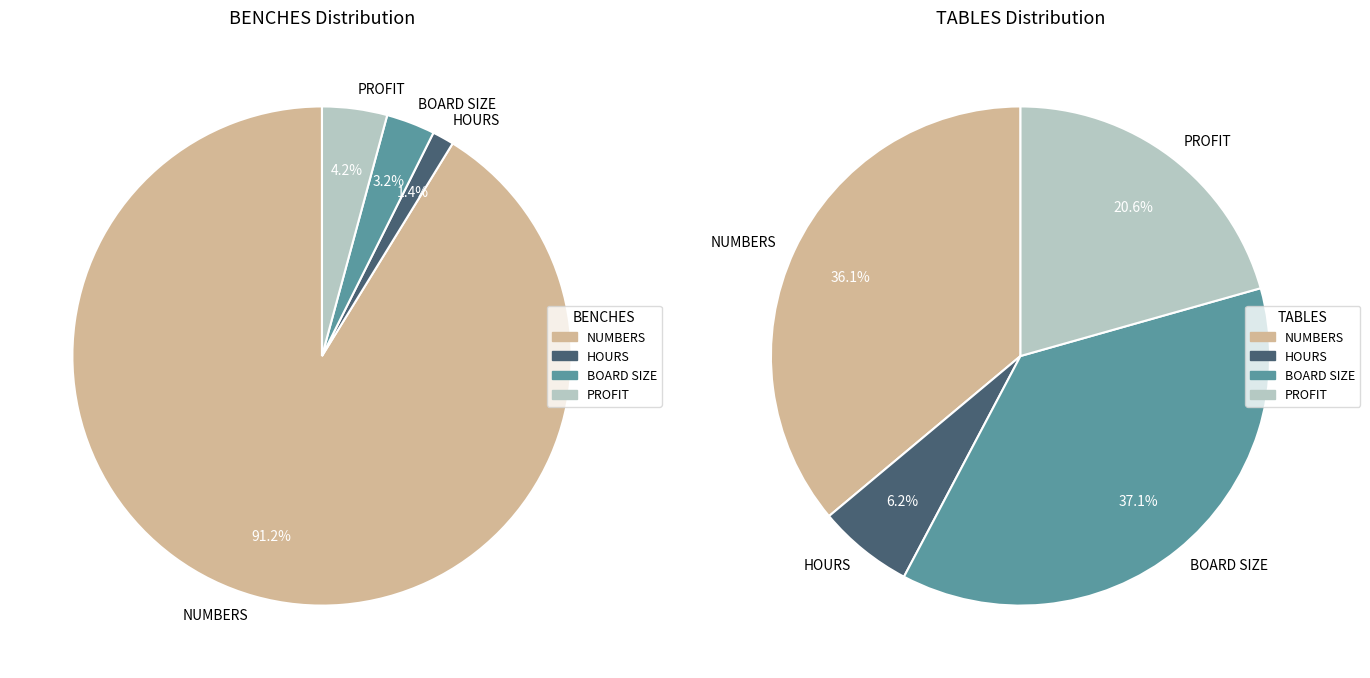

Which series has the widest spread of values?

BENCHES